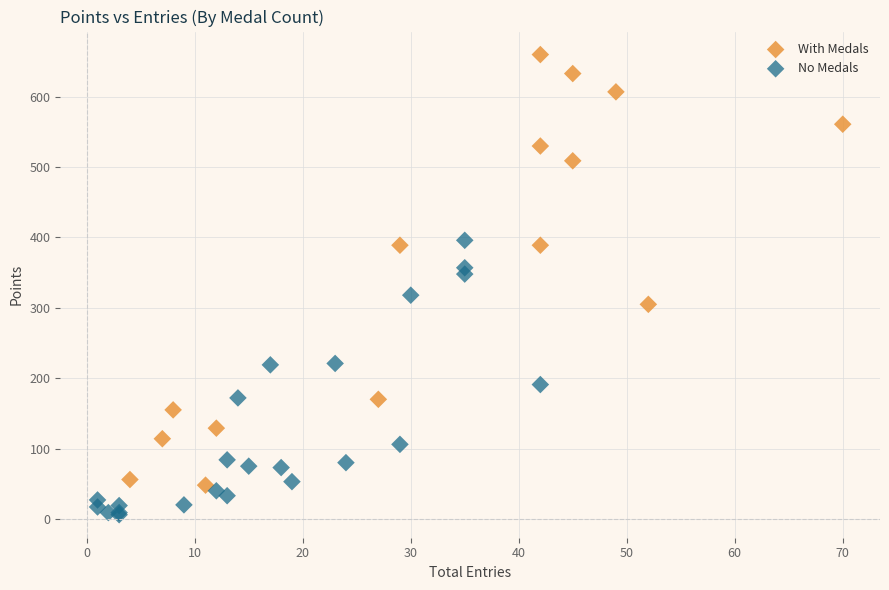

Which series has the largest Y range (max minus min)?

With Medals